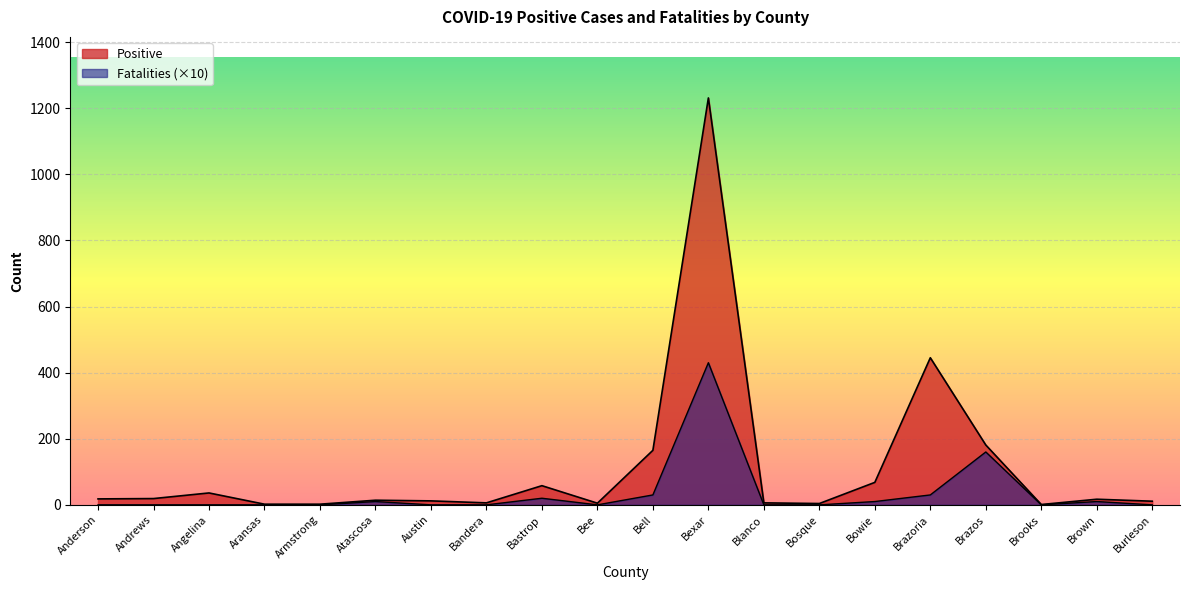

Where does the Positive series first go above 17?

Anderson